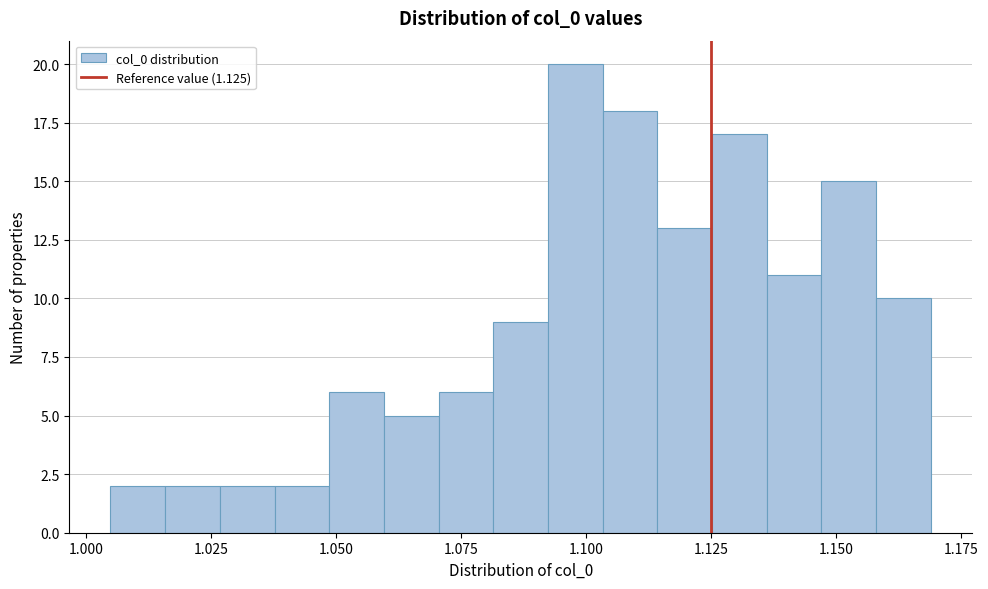

Read against the x-axis, roughly where is the centre of the tallest bar?

1.100